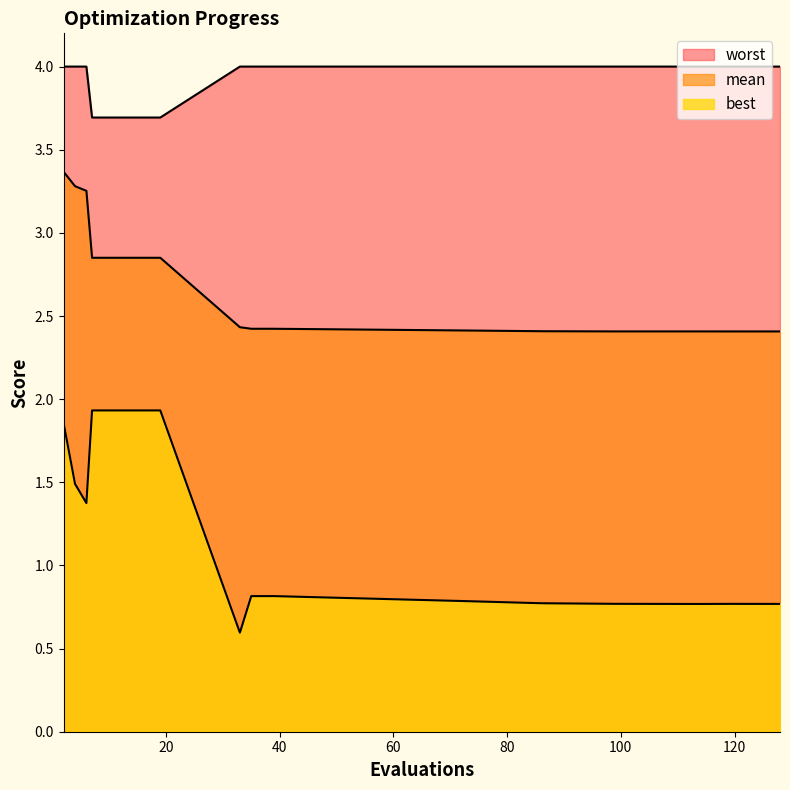

What is the maximum value shown in the chart?

4.0